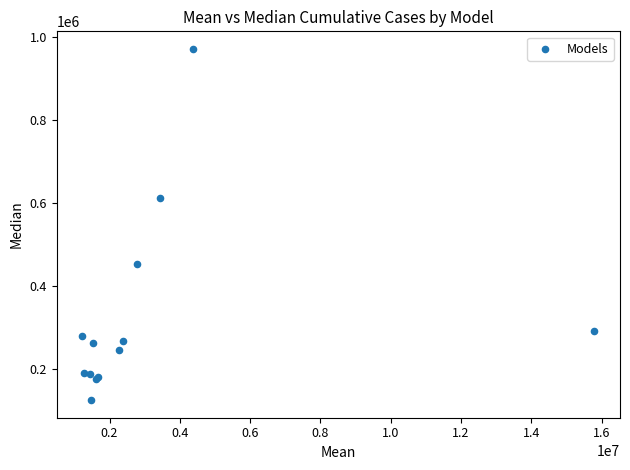

What Y value in the scatter plot is closest to 547222?

610776.4